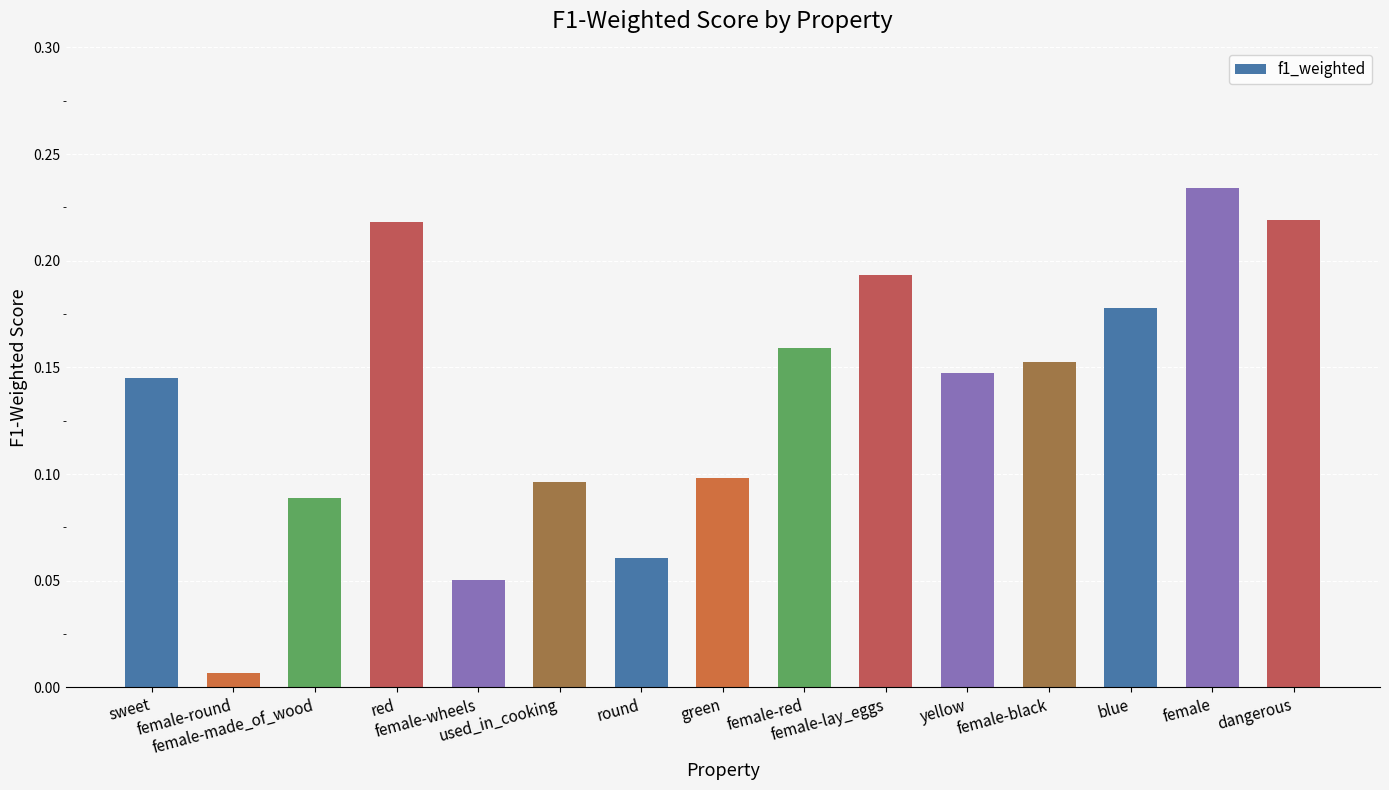

What is the sum of all values?

2.0